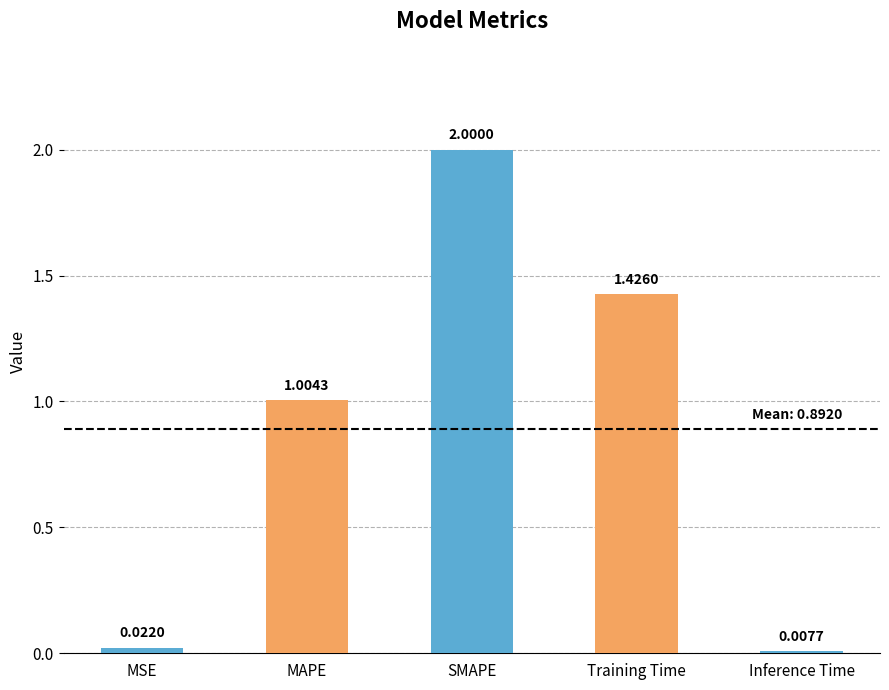

What is the change in value from SMAPE to Training Time?

-0.6